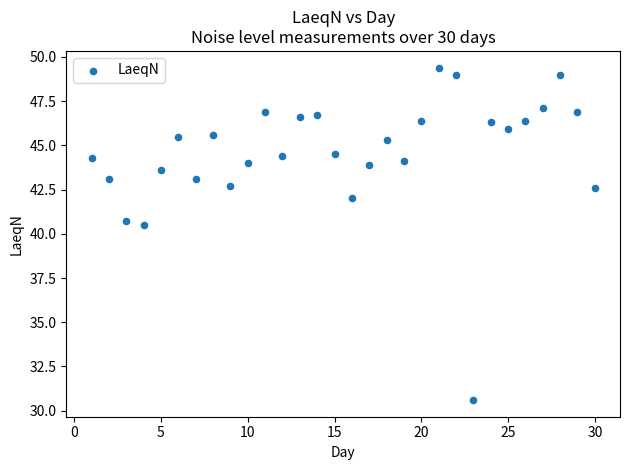

What is the range of Y values (max minus min)?

18.8